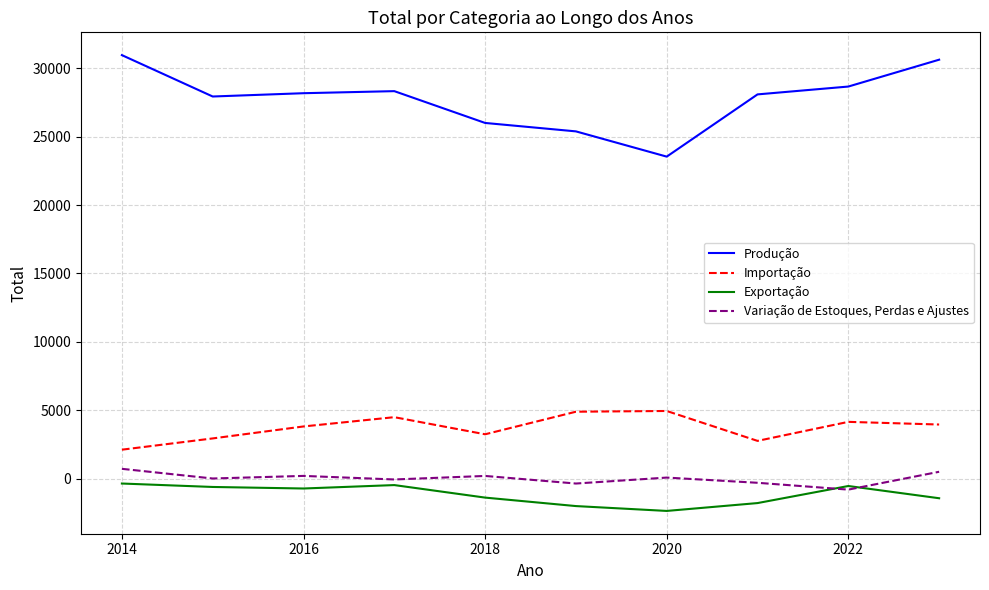

True or false: Exportação and Produção cross at least once.

False